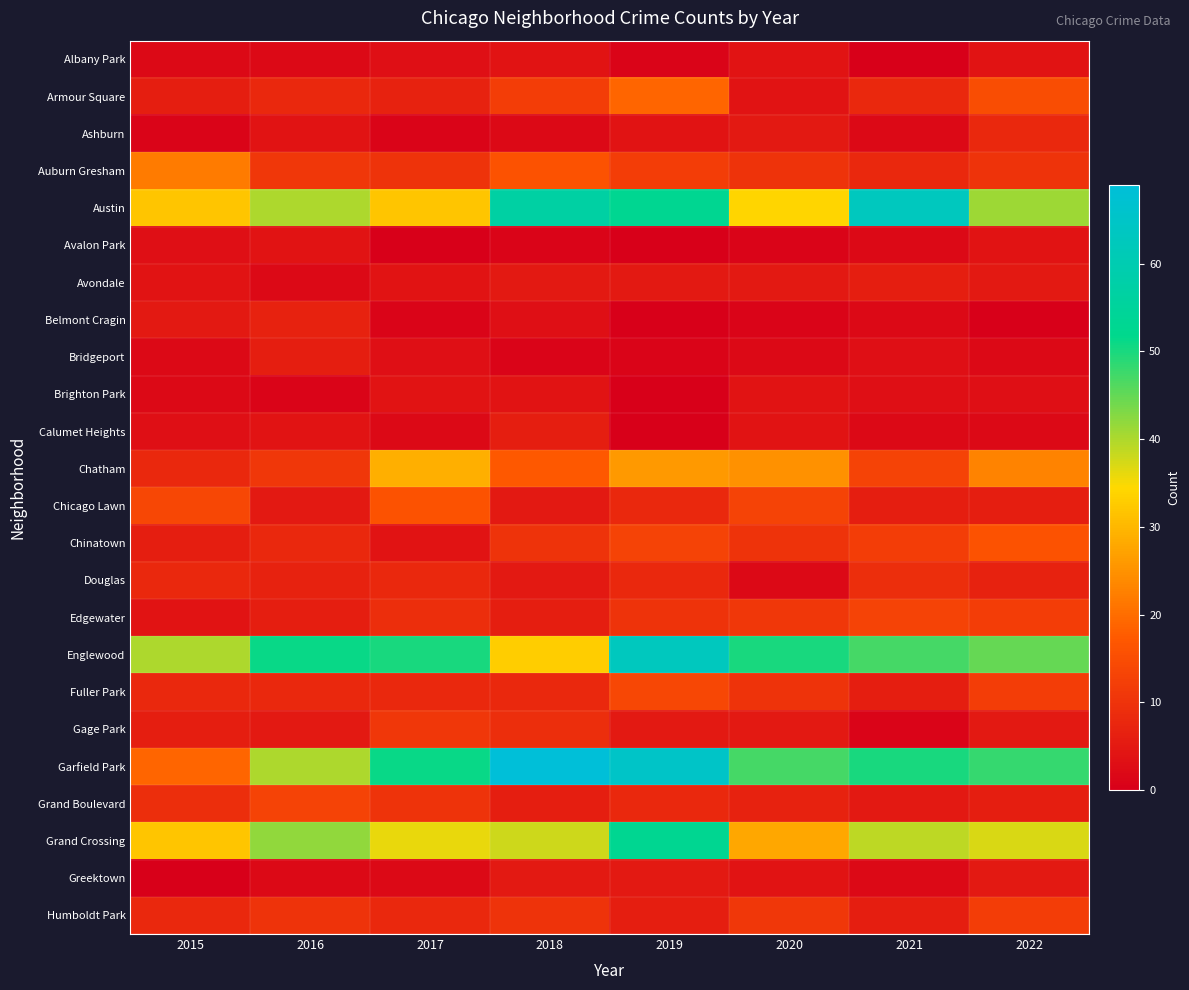

At which category is the sum across all series the highest?

2019